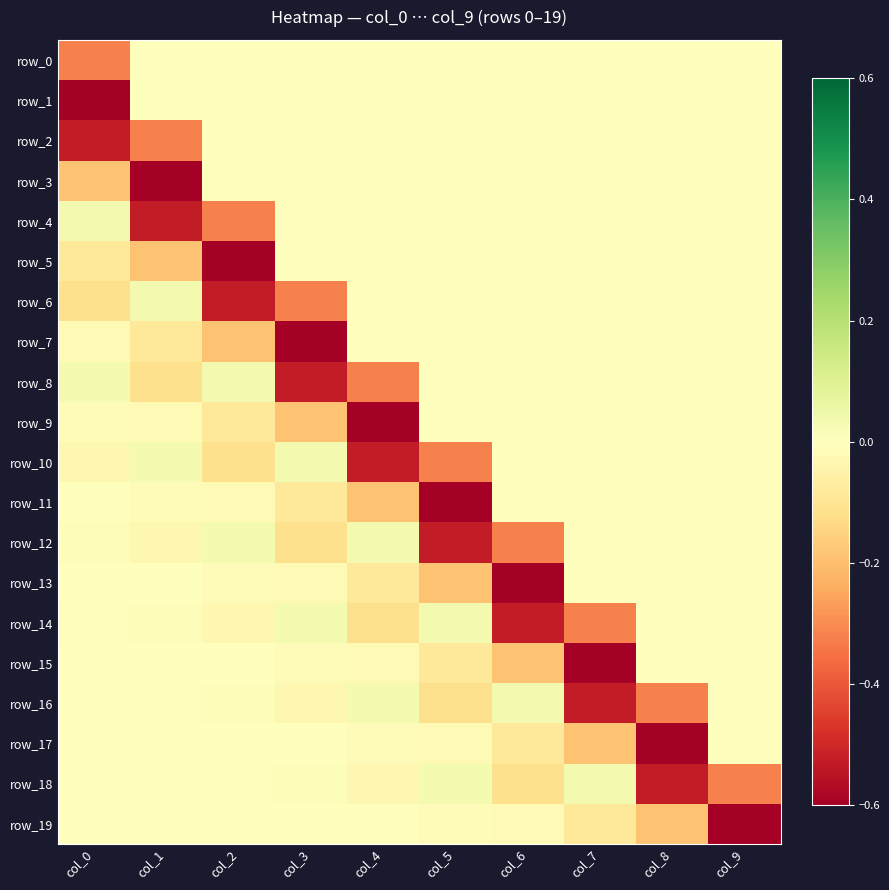

Count the number of data series in this chart.

20